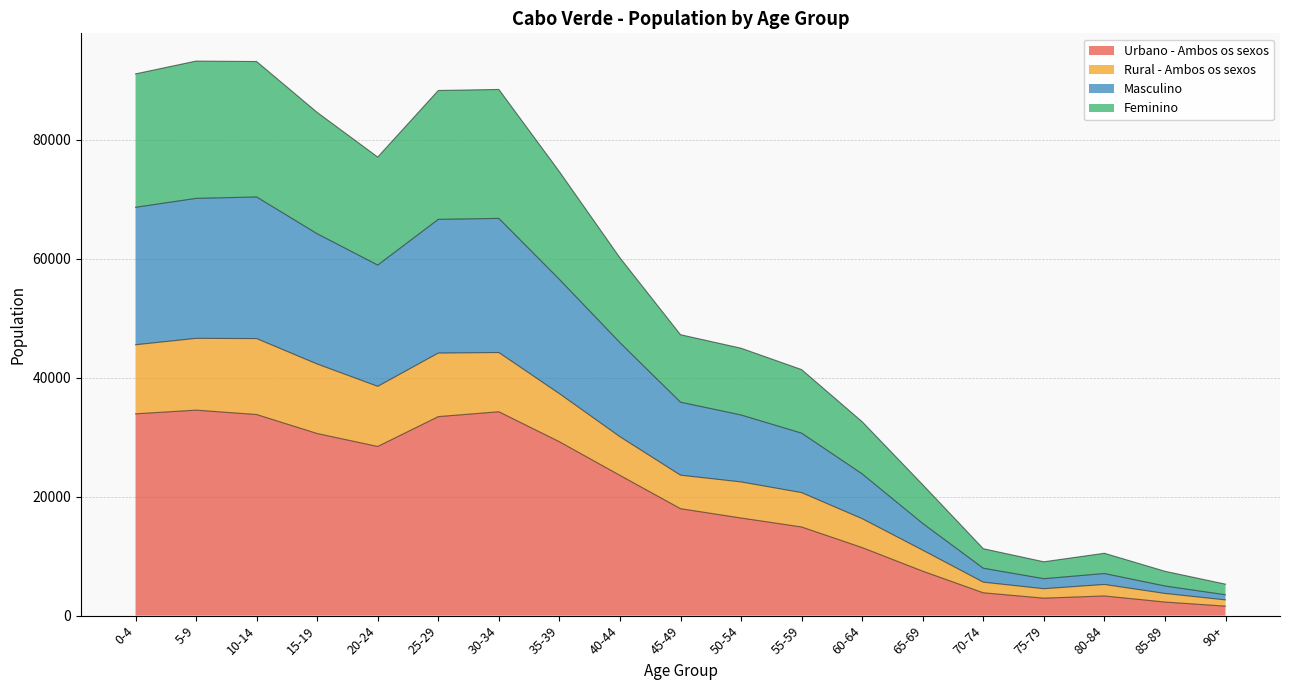

At how many categories does at least one series exceed 46936?

10